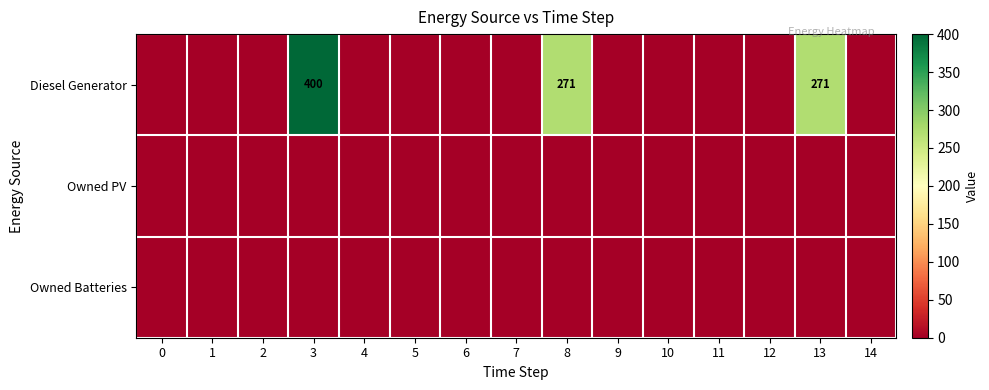

The value of Diesel Generator at 13 is 271. True or false?

True